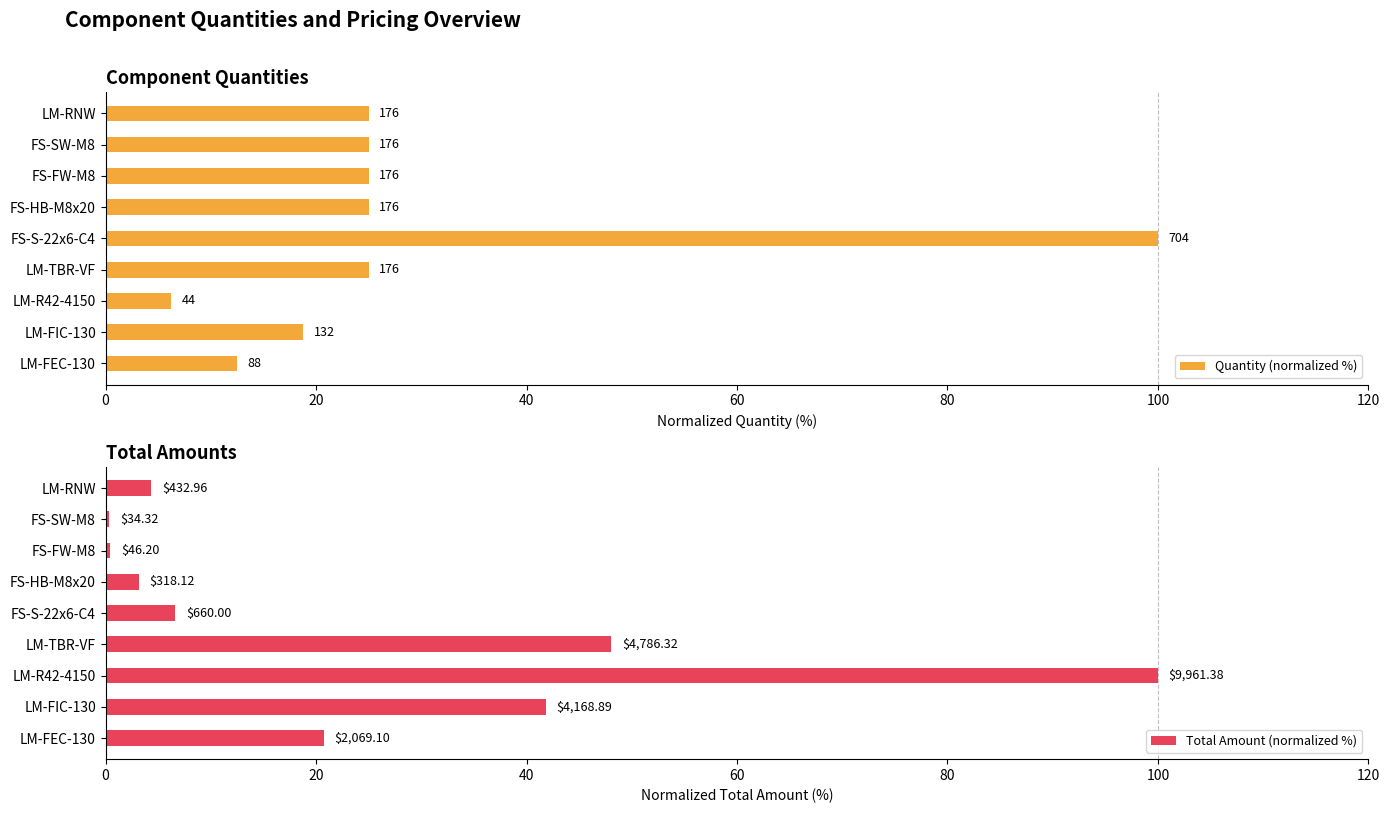

How many bars are there in each group?

2